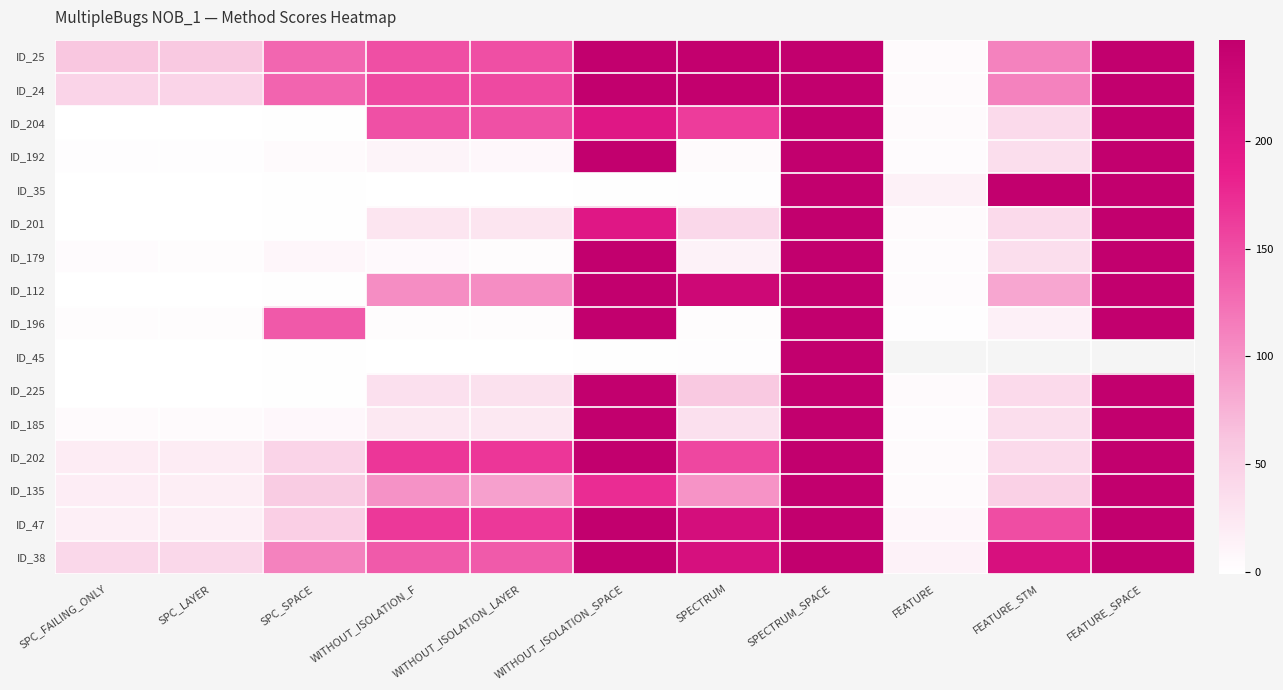

How many distinct data groups are displayed?

16